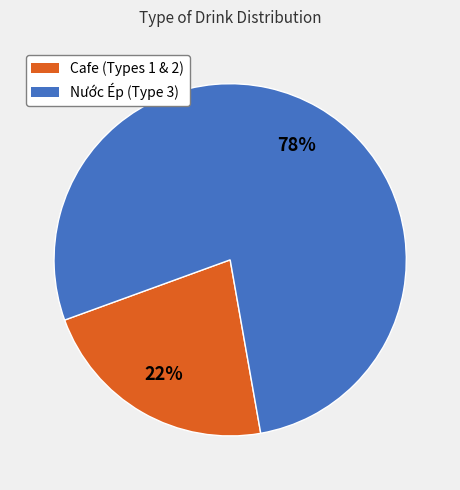

Count the number of slices in the pie.

2